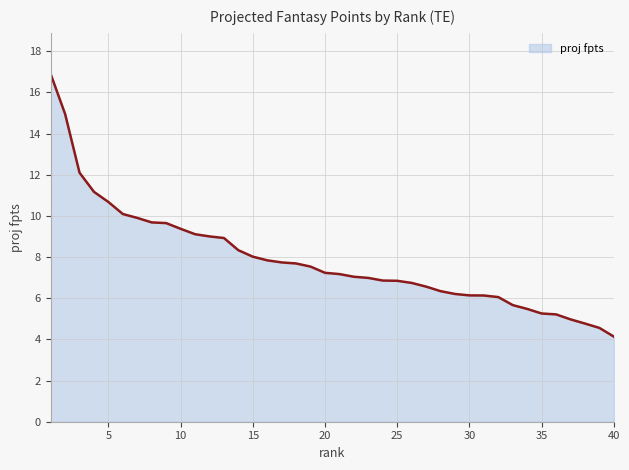

What is the difference between the maximum and minimum values?

12.8